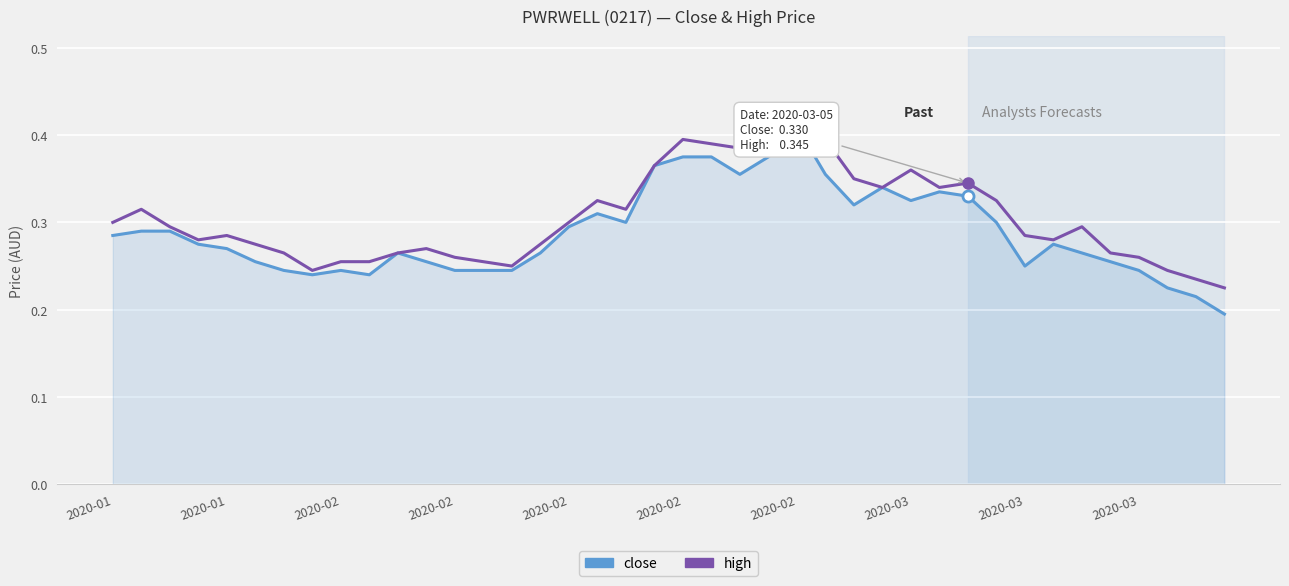

What are all the series names shown in the legend?

close, high